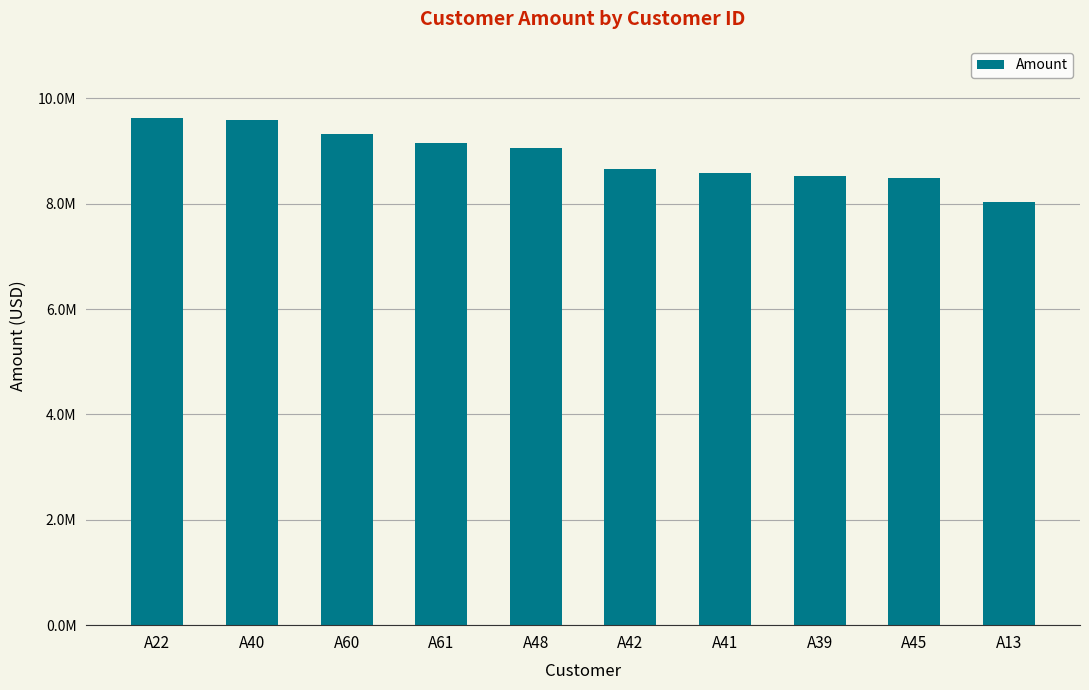

True or false: the data shows 8526677.9 at A39.

True